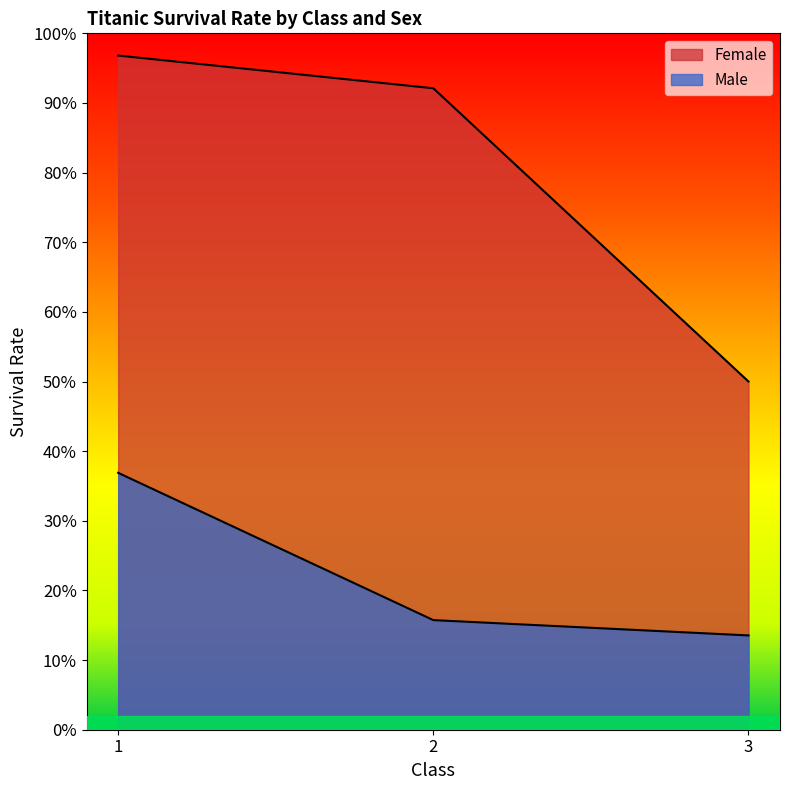

The value of Female at 2 is 0.5. True or false?

False